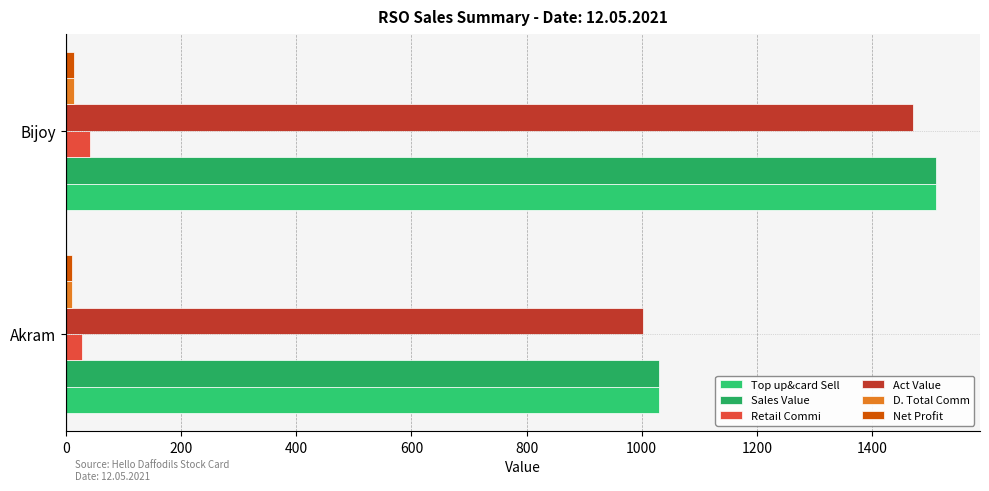

Count the number of categories in the chart.

2